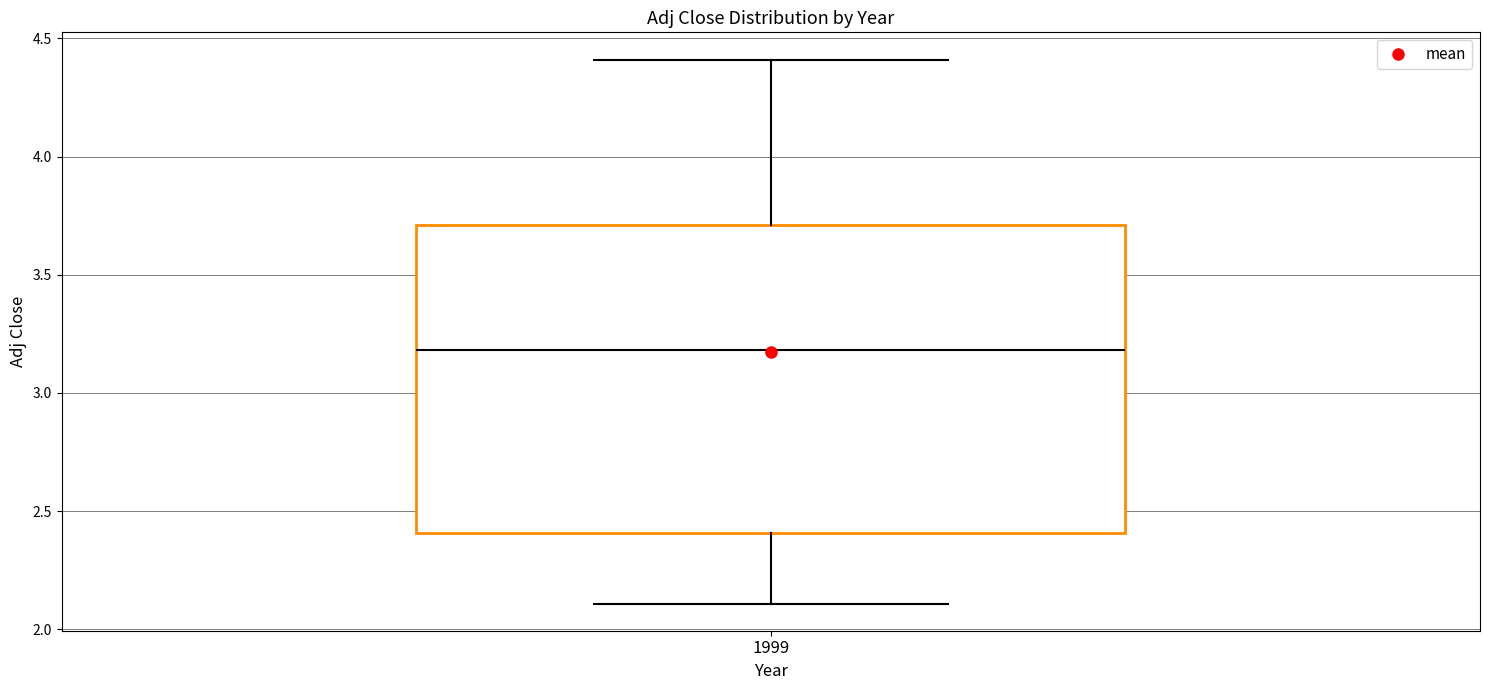

Read this box plot against the y-axis: the position of the median line, the range covered by the box, and the ends of both whiskers. The values are not printed on the chart, so give them approximately, as read against the axis.

median 3.2, box 2.4 to 3.7, whiskers 2.1 to 4.4